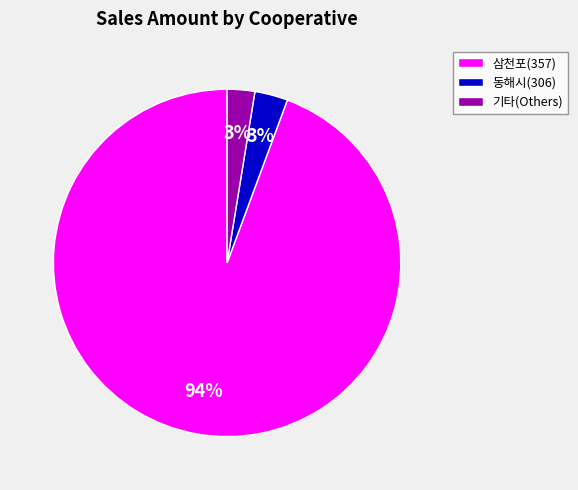

Which category has the biggest portion of the pie?

삼천포(357)